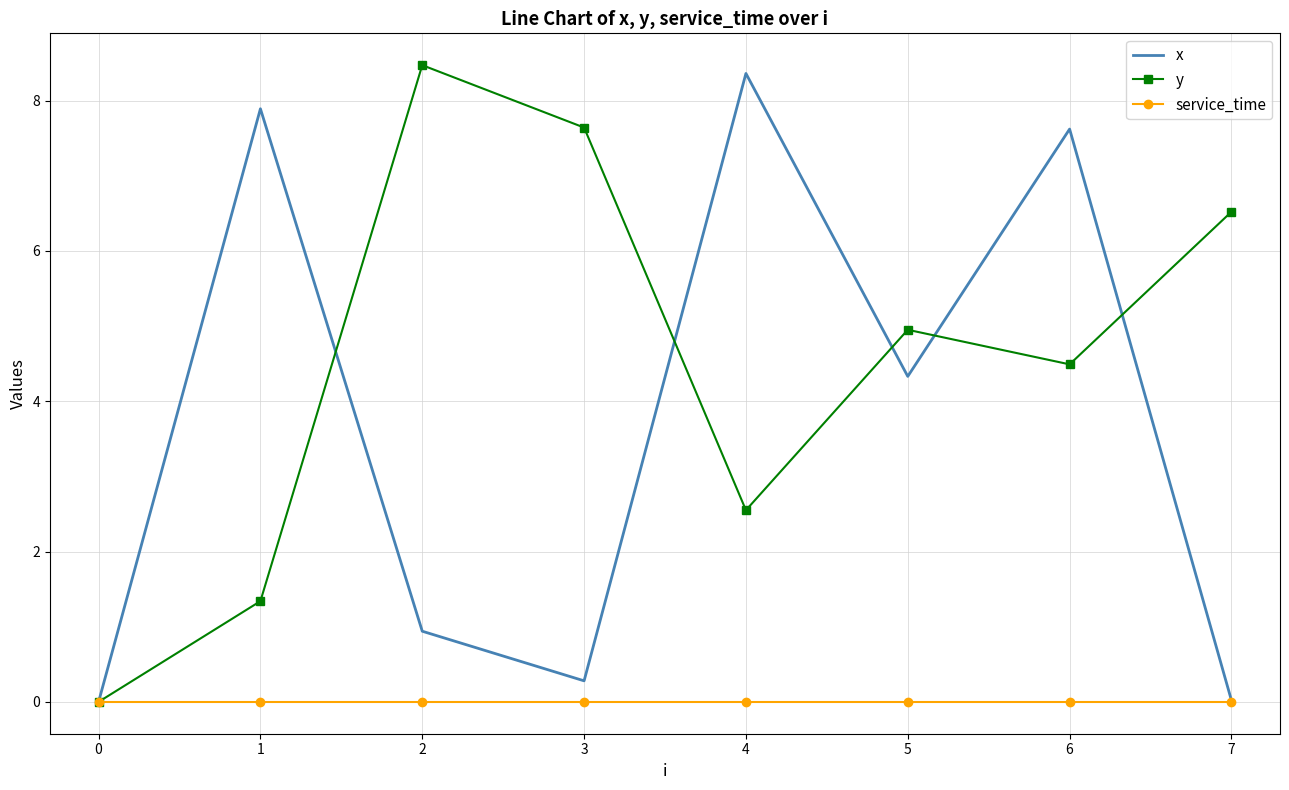

Rank the series at 2 from lowest to highest value.

service_time, x, y